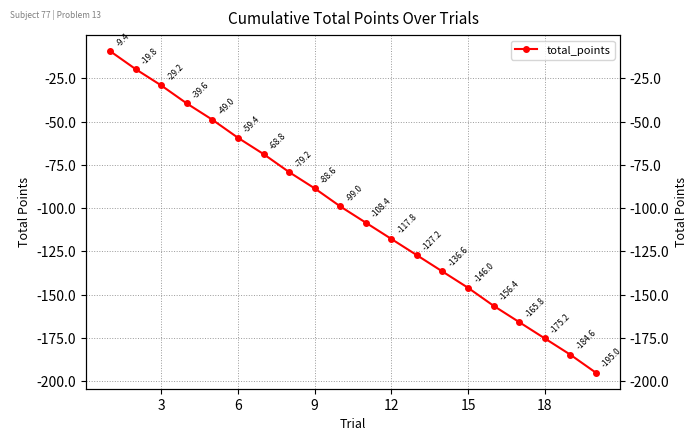

Reading right to left, what are all the values shown in this chart?

-195.0	-184.6	-175.2	-165.8	-156.4	-146.0	-136.6	-127.2	-117.8	-108.4	-99.0	-88.6	-79.2	-68.8	-59.4	-49.0	-39.6	-29.2	-19.8	-9.4